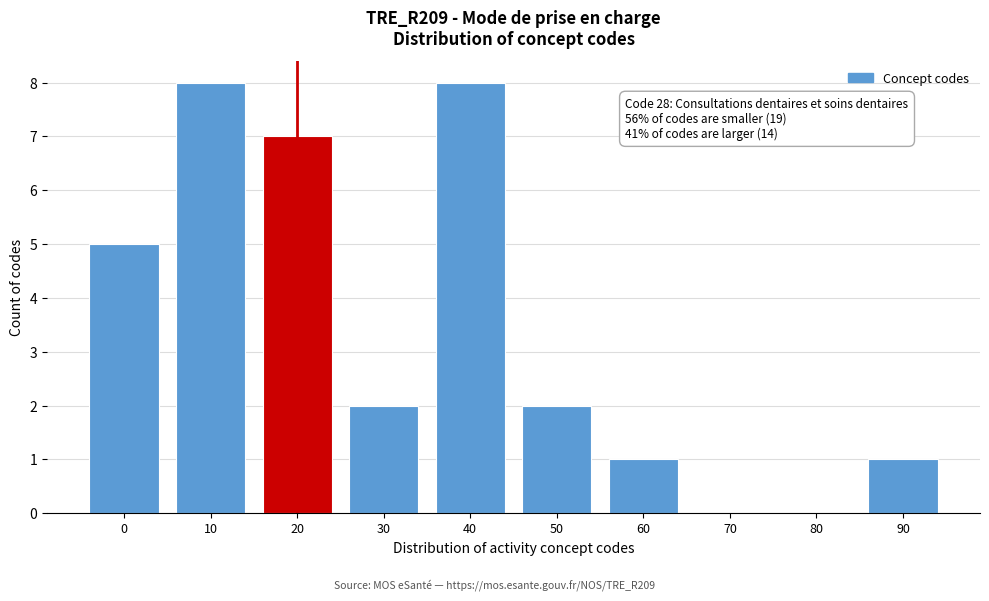

Reading right to left, what are all the values shown in this chart?

90=1	80=0	70=0	60=1	50=2	40=8	30=2	20=7	10=8	0=5